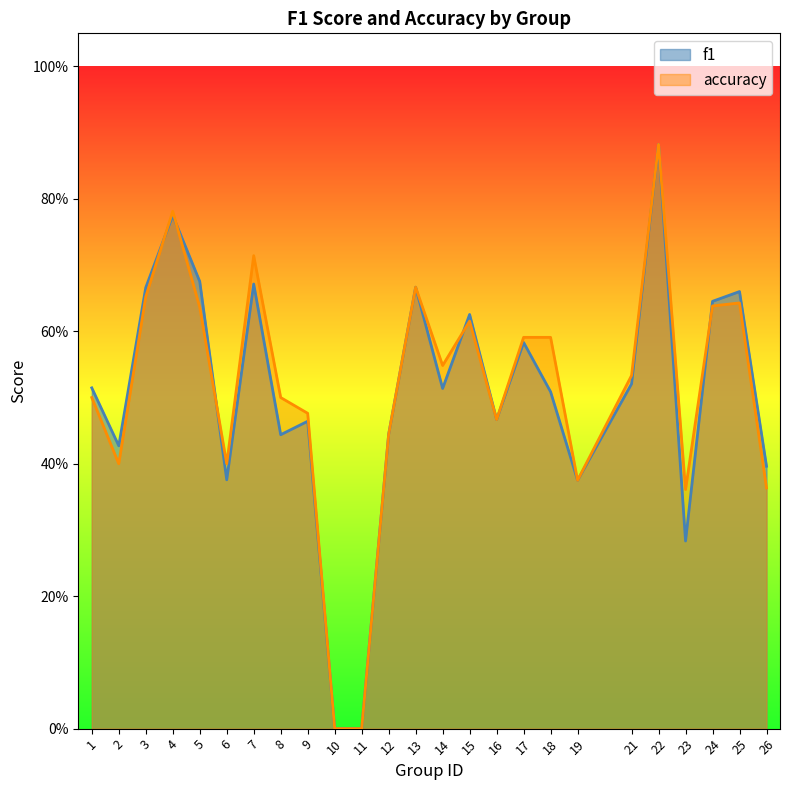

Reading left to right, list all the values displayed in this chart.

f1: 0.5	0.4	0.7	0.8	0.7	0.4	0.7	0.4	0.5	0.0	0.0	0.4	0.7	0.5	0.6	0.5	0.6	0.5	0.4	0.5	0.9	0.3	0.6	0.7	0.4
accuracy: 0.5	0.4	0.7	0.8	0.6	0.4	0.7	0.5	0.5	0.0	0.0	0.4	0.7	0.5	0.6	0.5	0.6	0.6	0.4	0.5	0.9	0.4	0.6	0.6	0.4